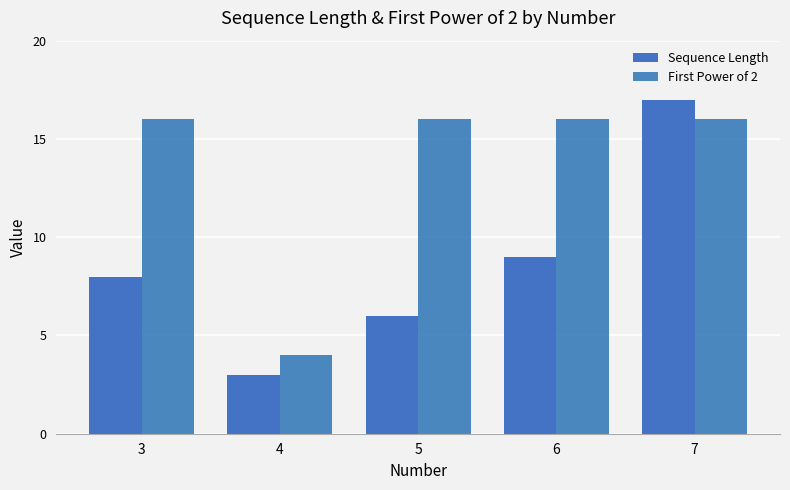

What is the value of the First Power of 2 bar at the 5th from the left?

16